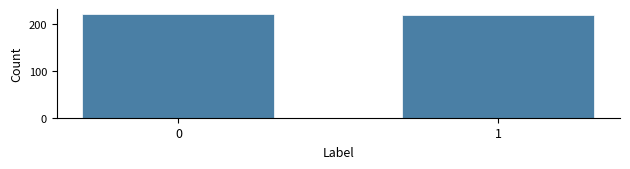

Reading right to left, list all the values displayed in this chart.

1=219	0=220